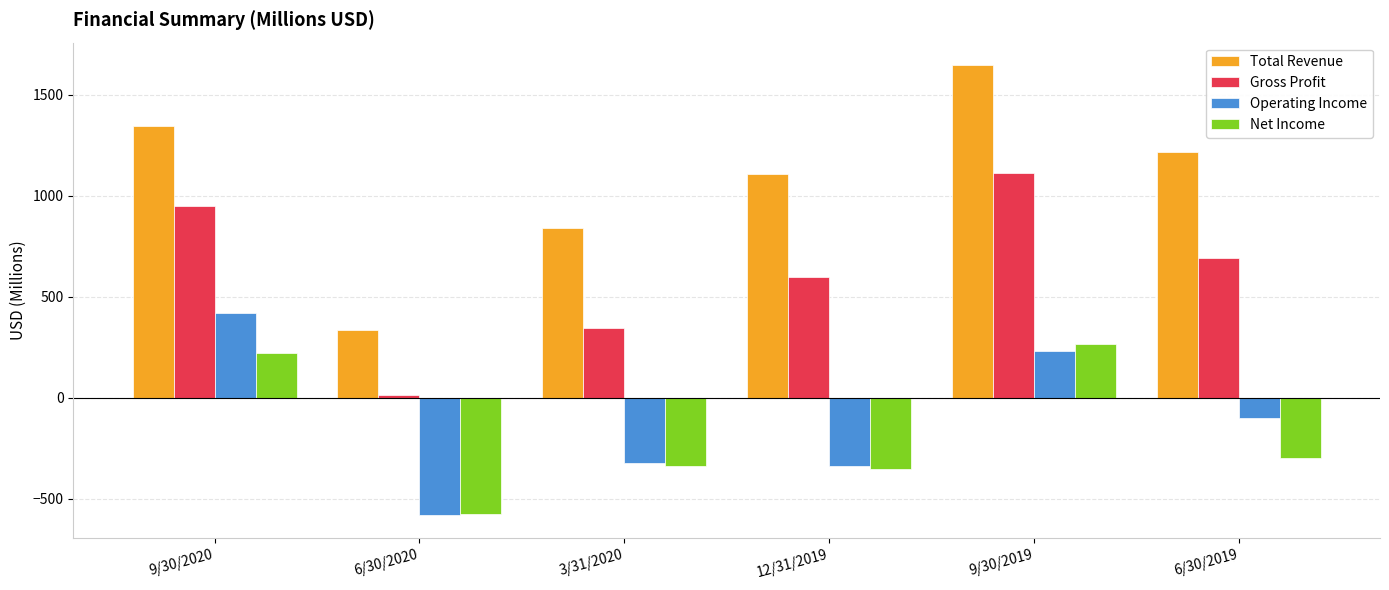

What is the difference between the second highest and minimum values in the Net Income series?

794.9